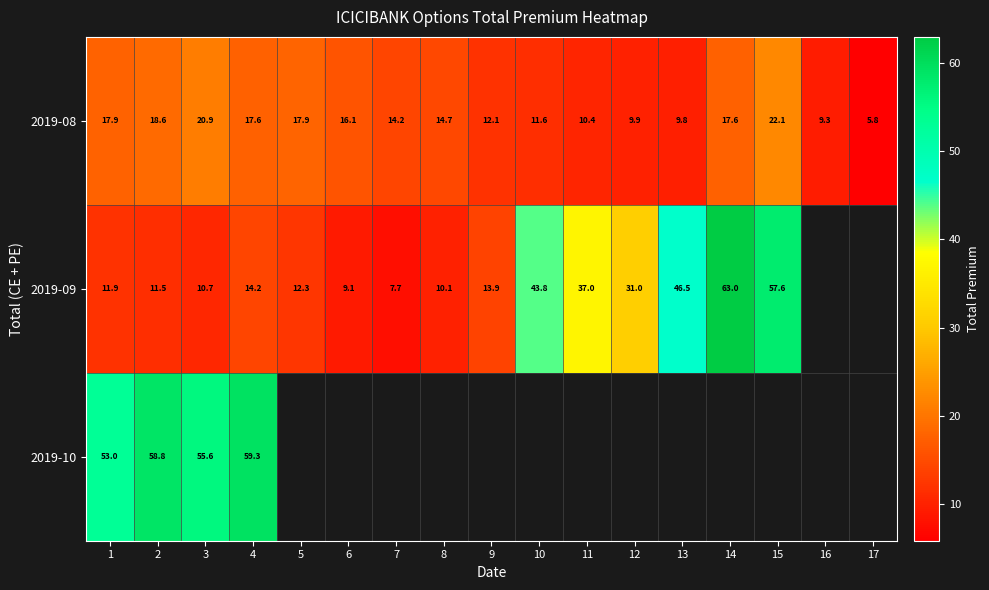

What is the difference between the maximum and minimum values in the 2019-09 series?

55.2